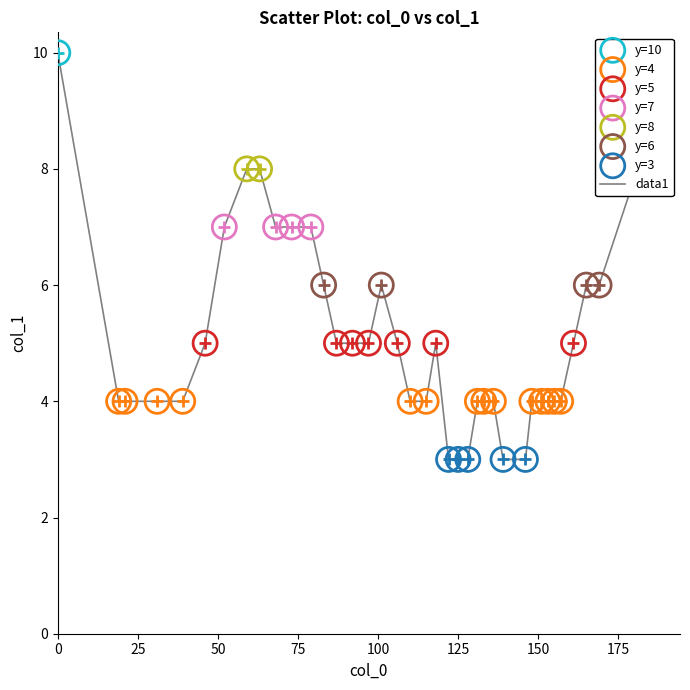

What is the greatest value displayed?

10